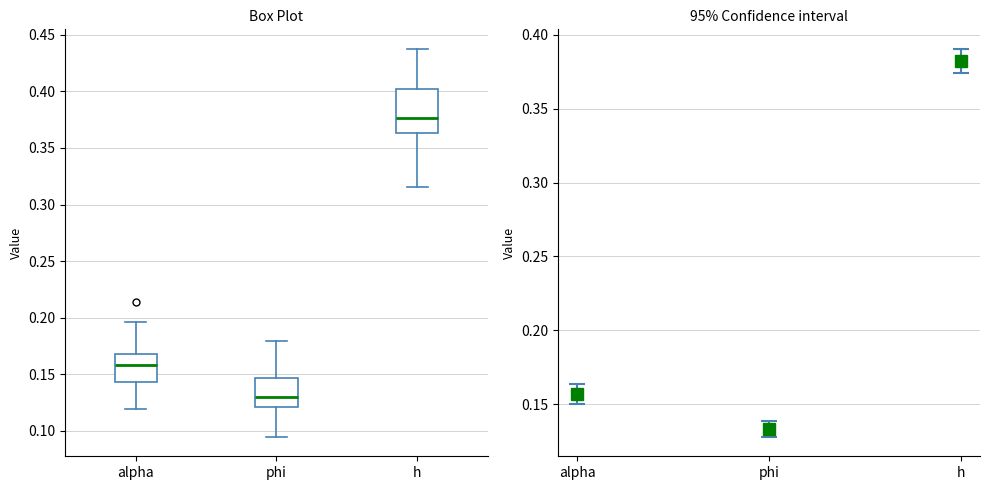

Which box's median line is the lowest?

phi